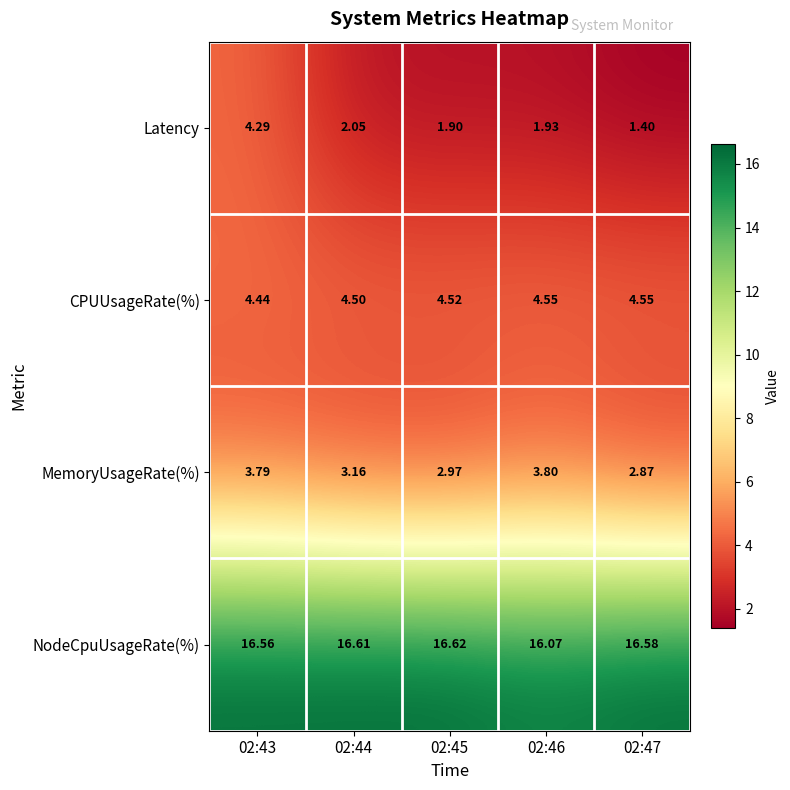

Is the value of MemoryUsageRate(%) at 02:43 greater than the value of CPUUsageRate(%) at 02:45?

No